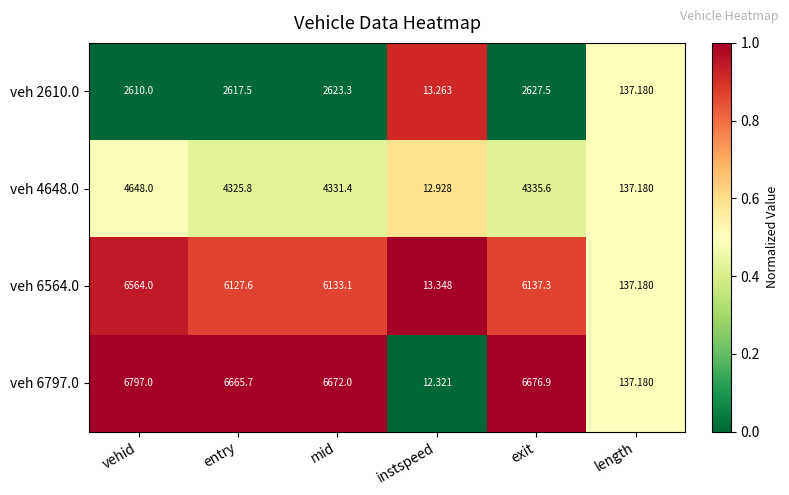

List the labels in order of veh 6564.0 value, largest first.

vehid, exit, mid, entry, length, instspeed